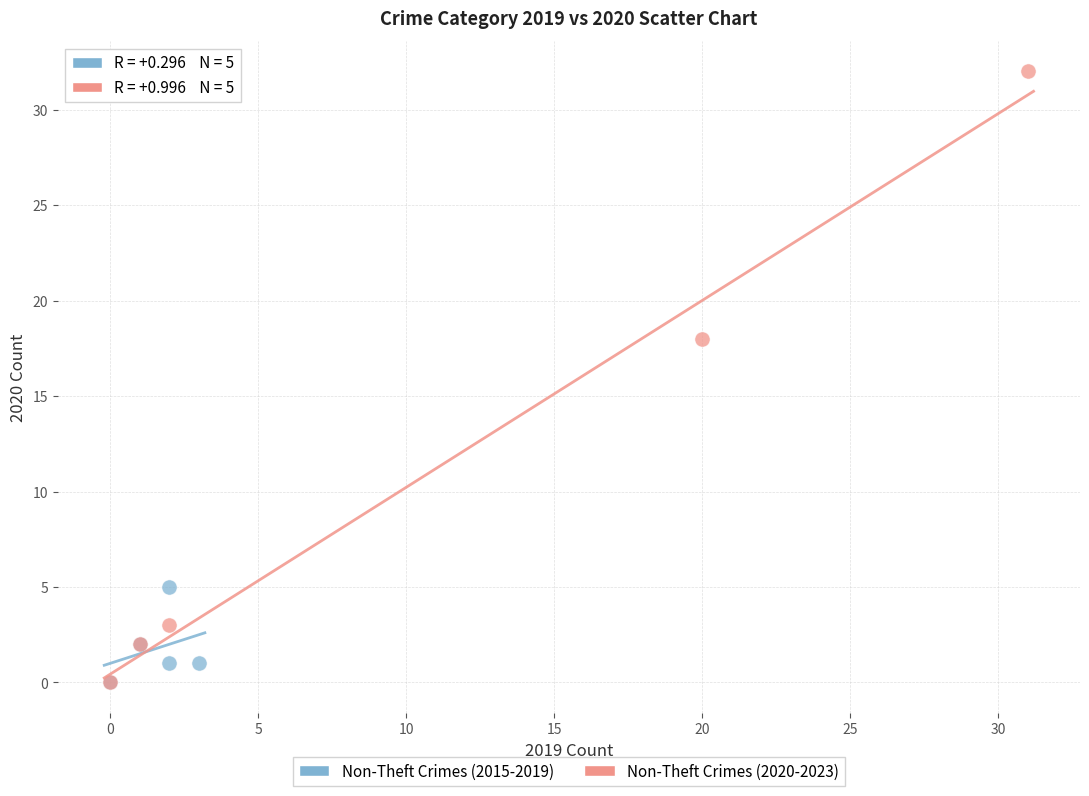

Which series has the widest spread of Y values?

Non-Theft Crimes (2020-2023)